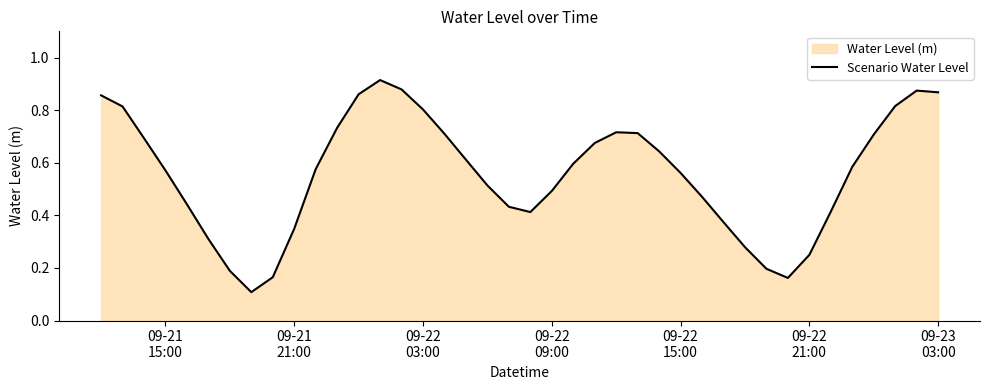

How many values are between 0 and 1?

40